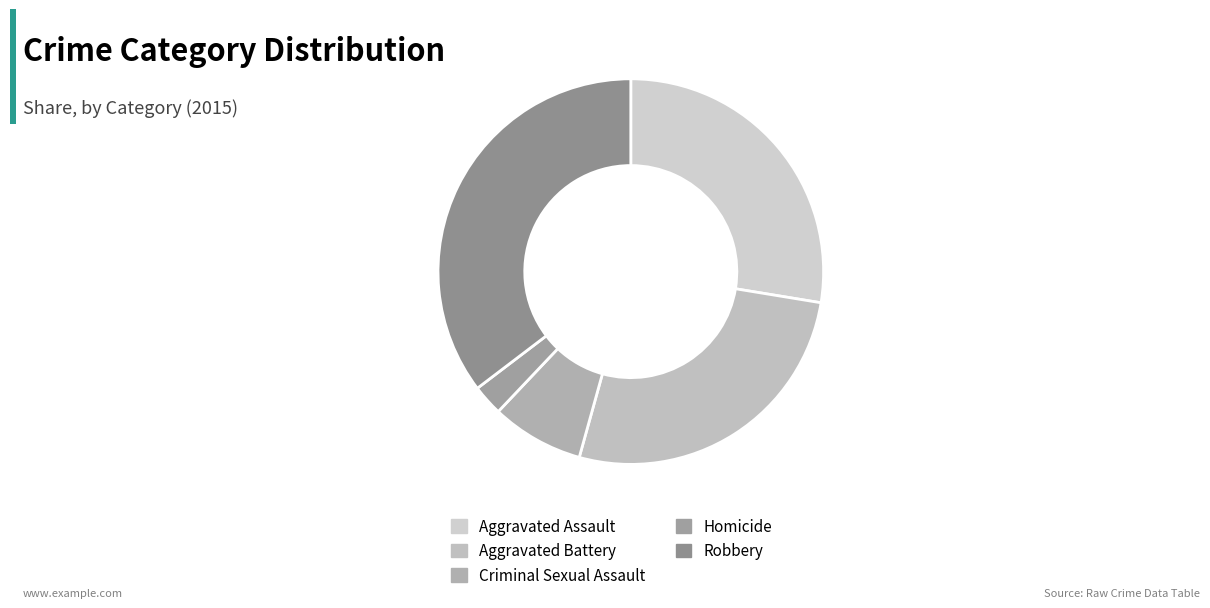

How many slices are in this pie chart?

5